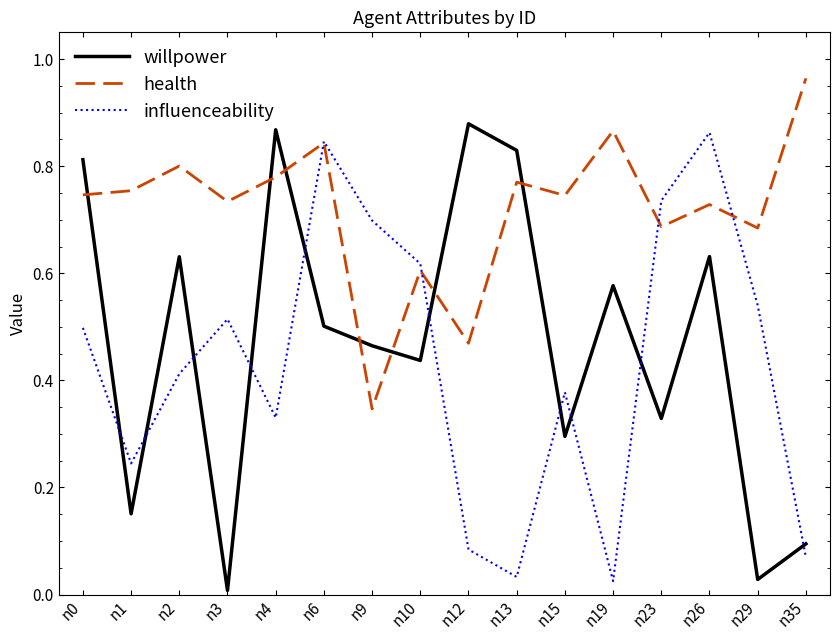

Which series changed the most between n12 and n29?

willpower